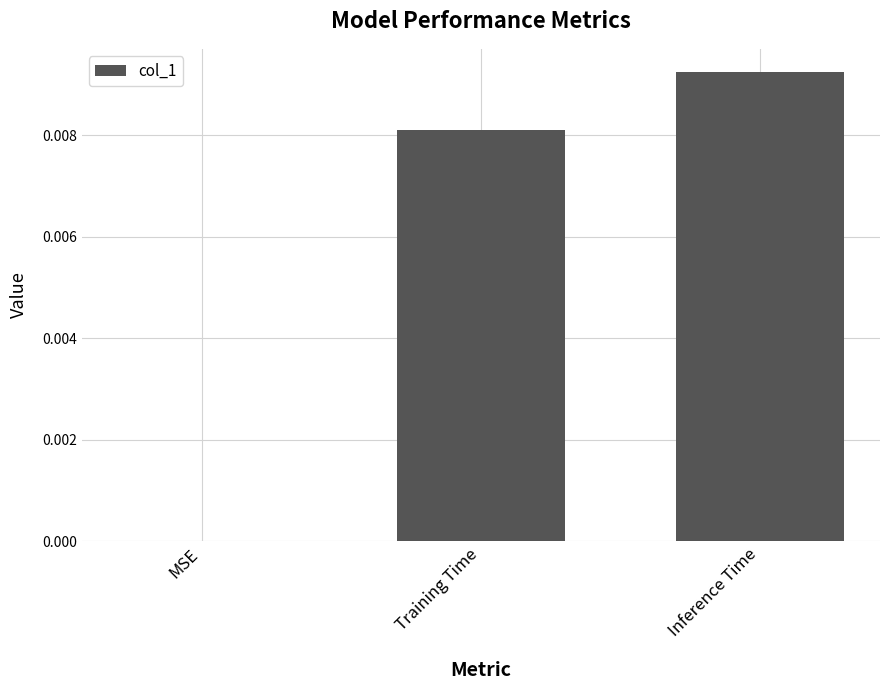

Where is the data nearest to the value 0?

MSE